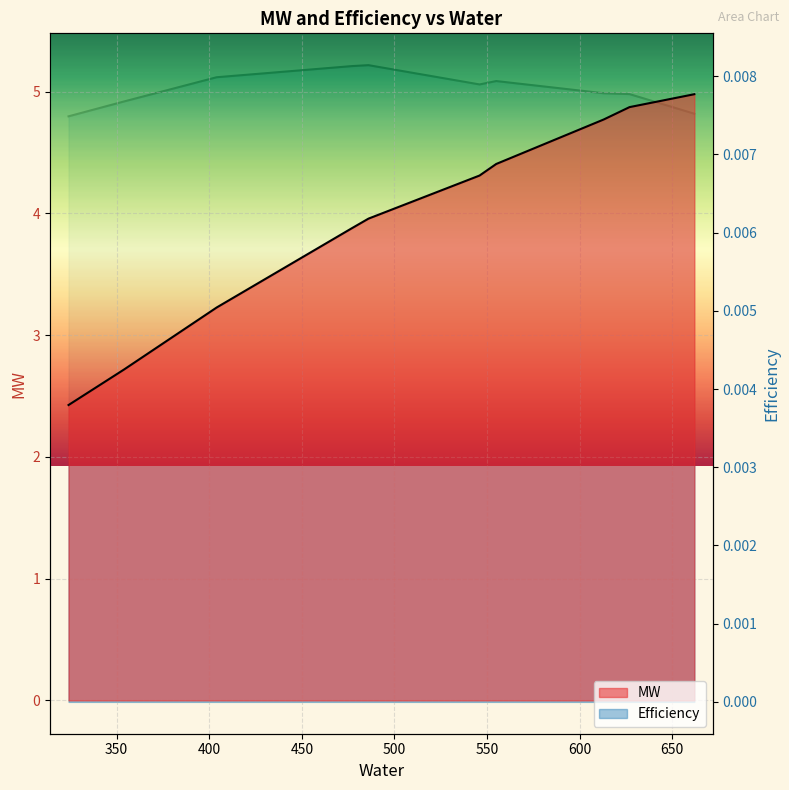

True or false: Efficiency has a value of 0.0 at 662.

True